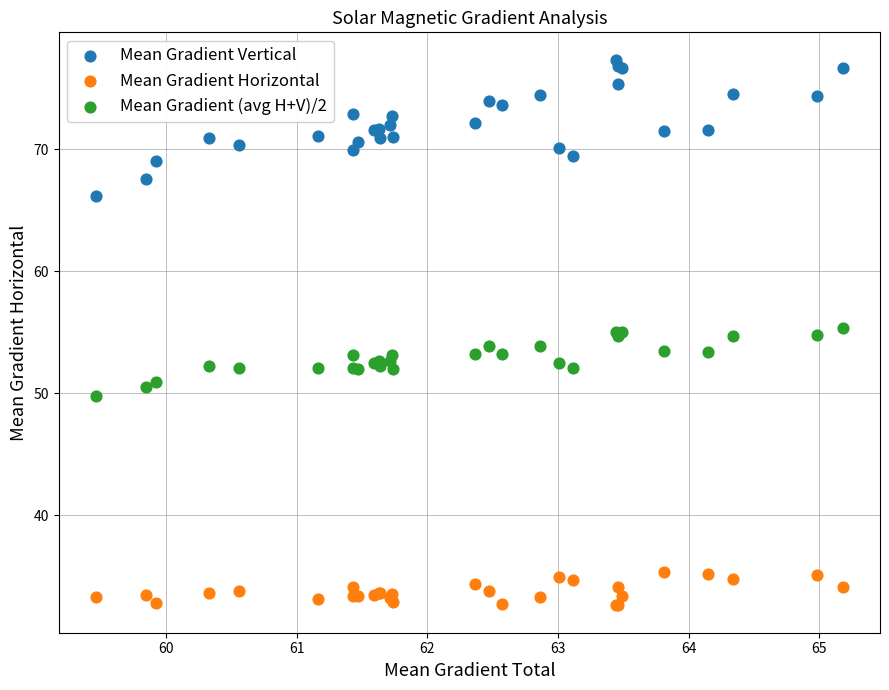

Which series contains the highest Y value?

Mean Gradient Vertical